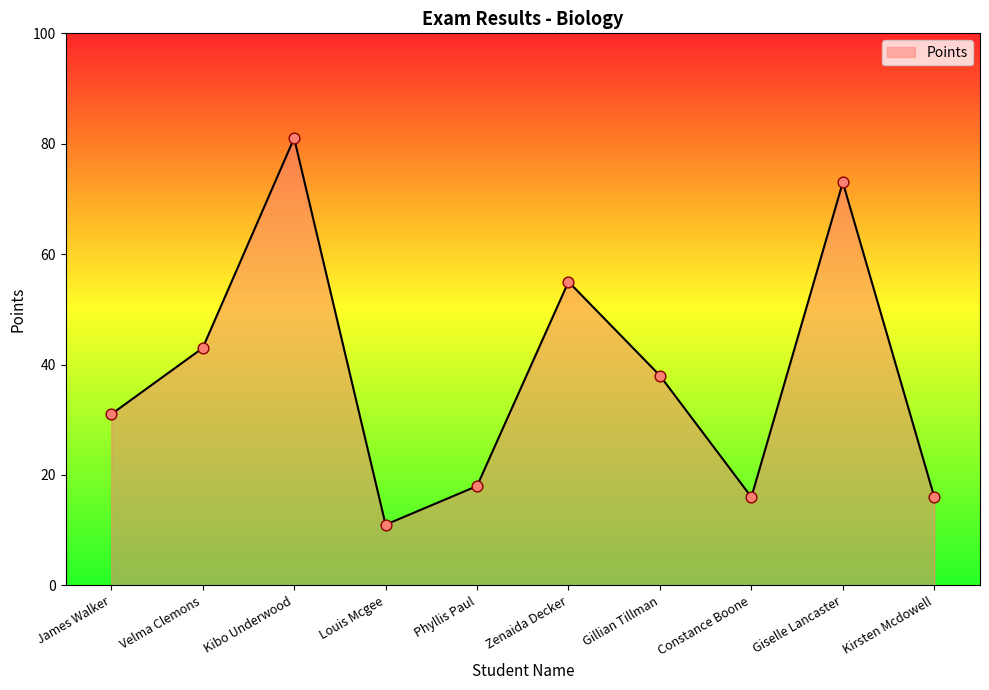

What is the change in value from Velma Clemons to Kirsten Mcdowell?

-27